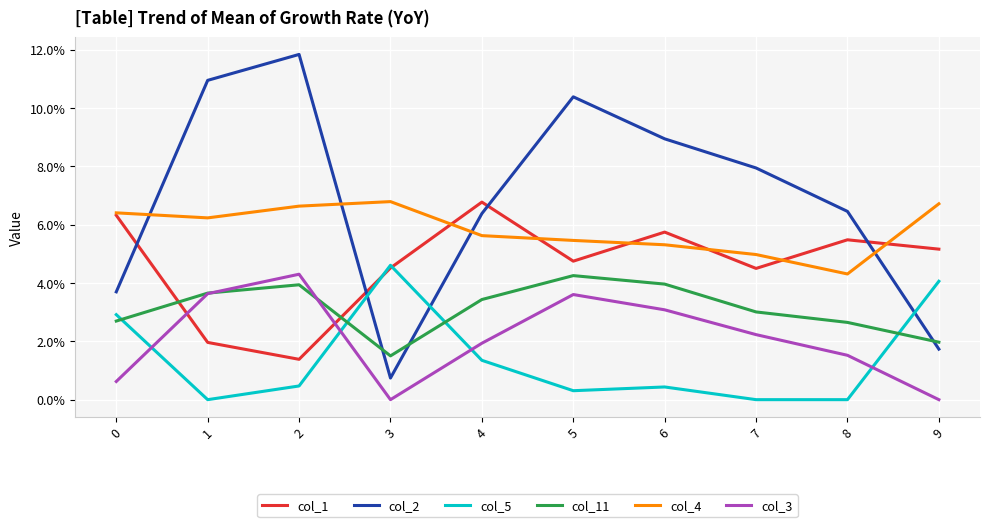

Which category has the lowest value in the col_1 series?

2